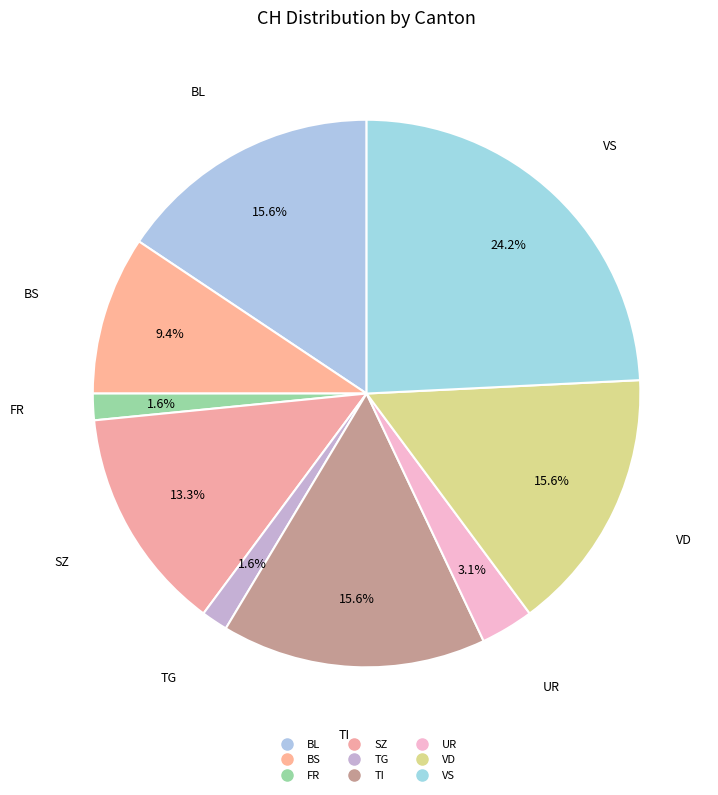

How many slices are in this pie chart?

9